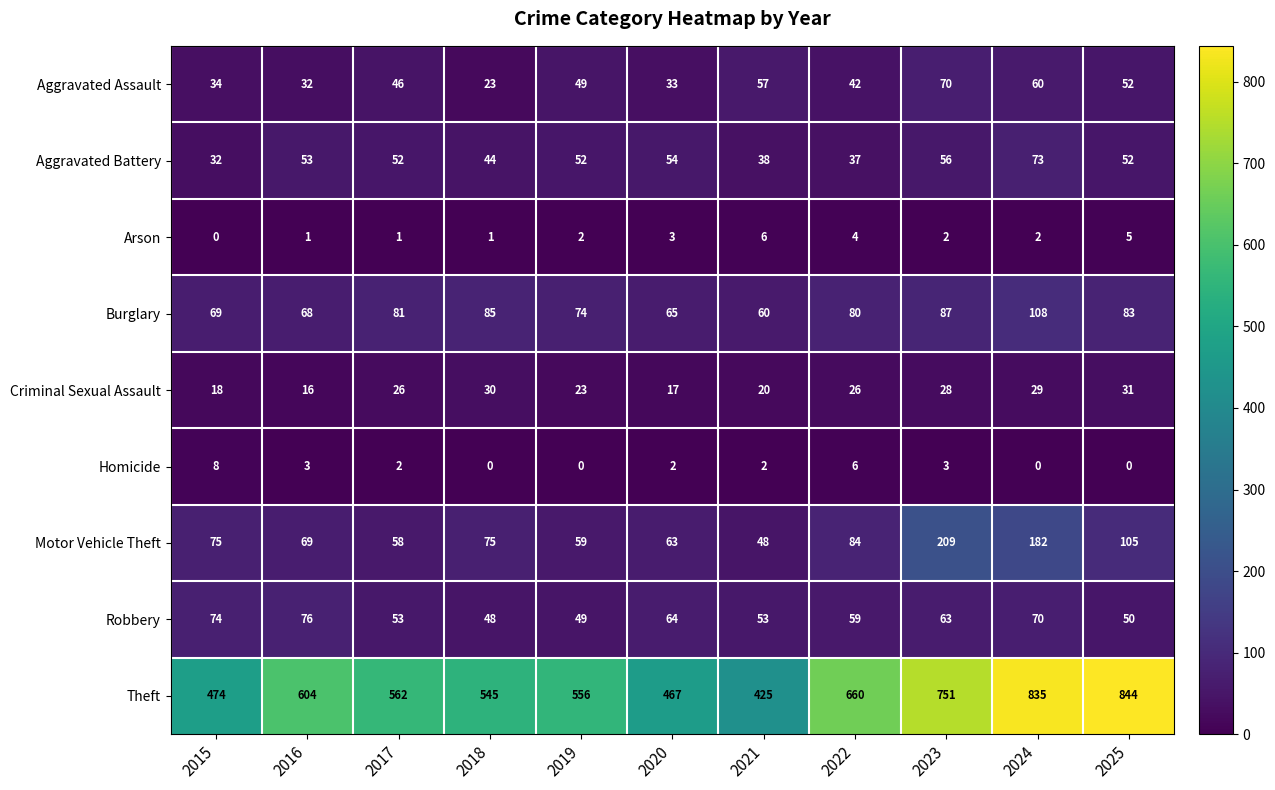

Which category has the highest value across all series?

2025